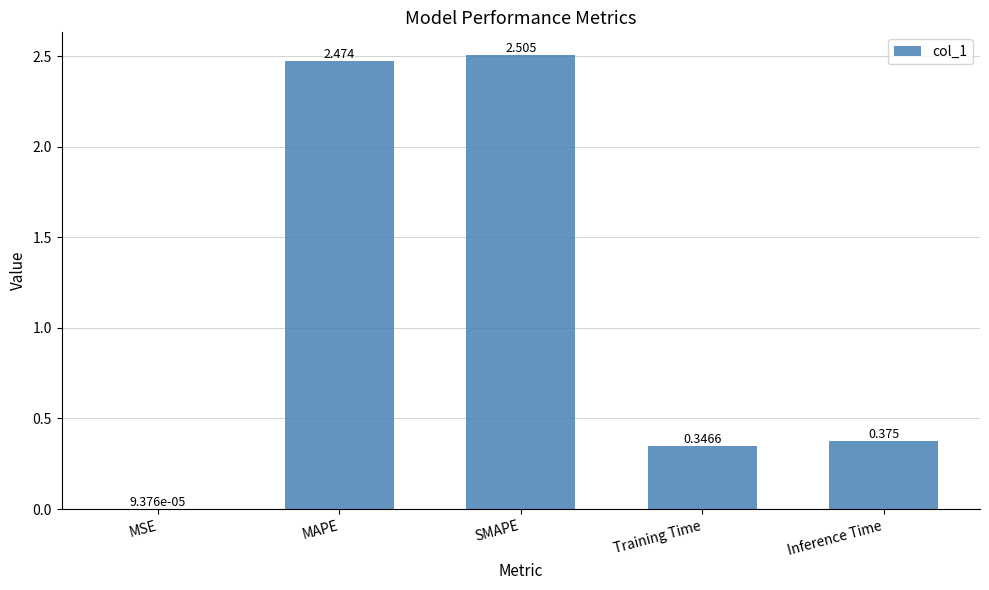

Which category has the highest value across all series?

SMAPE